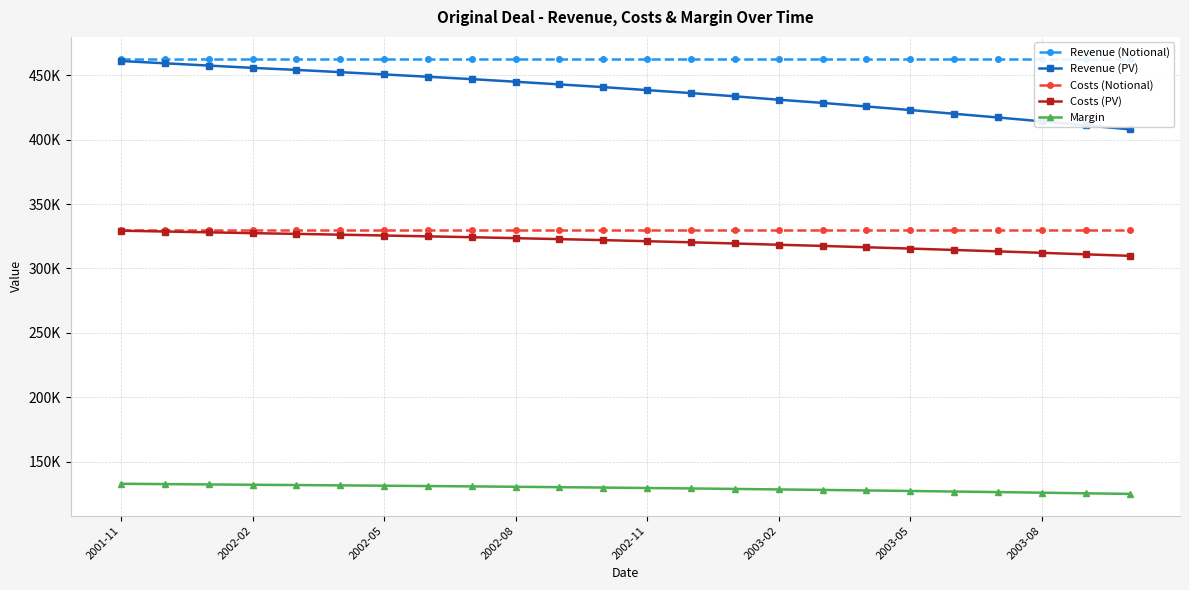

True or false: Costs (PV) has a value of 314369.1 at 19.

True